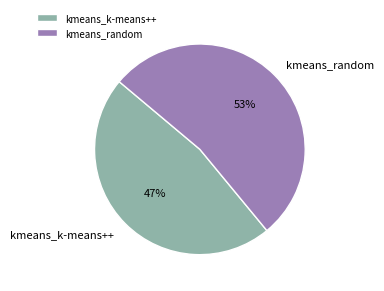

What is the largest slice in the pie chart?

kmeans_random